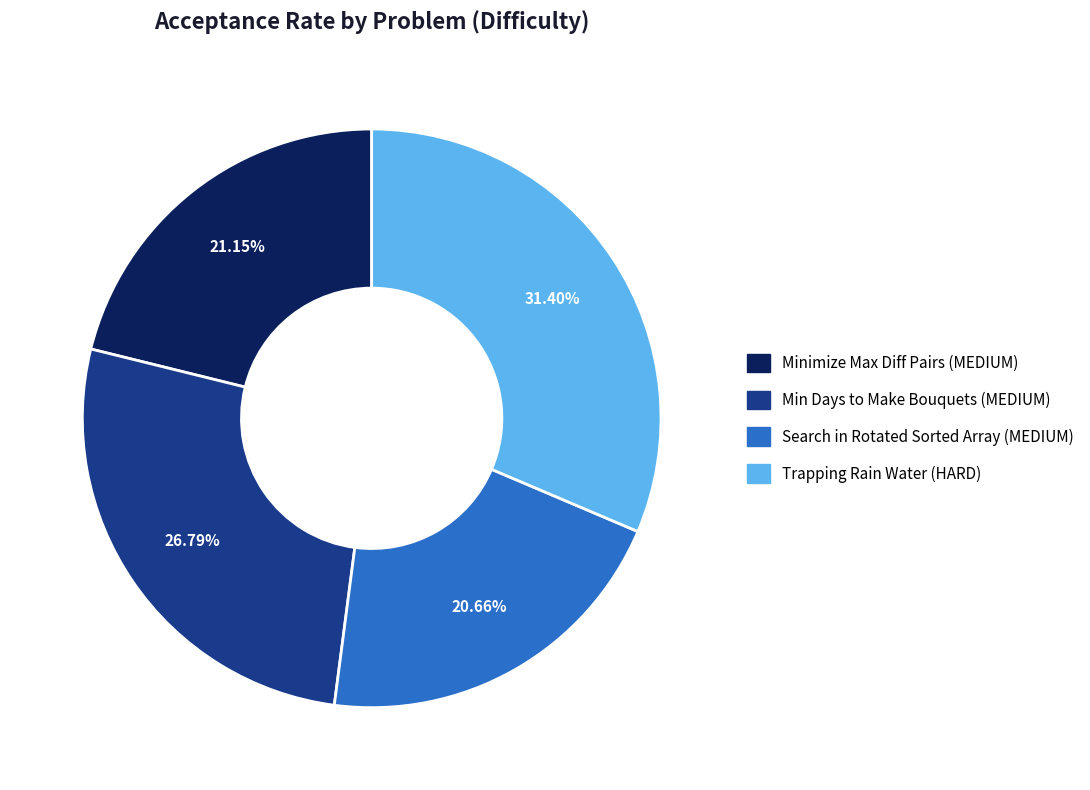

Combined, do Min Days to Make Bouquets (MEDIUM) and Search in Rotated Sorted Array (MEDIUM) account for over 50%?

No